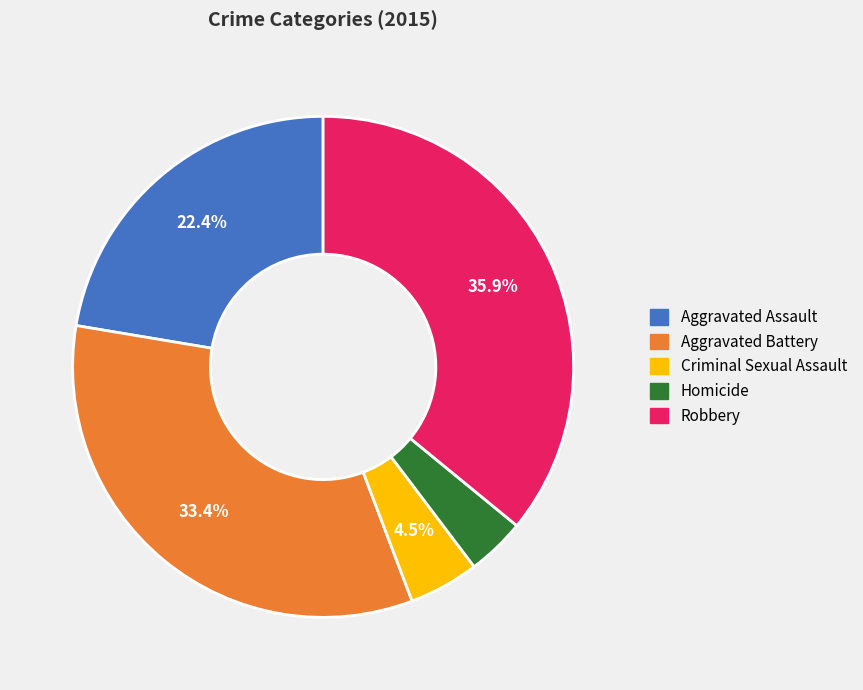

Between Aggravated Assault and Criminal Sexual Assault, which is larger?

Aggravated Assault